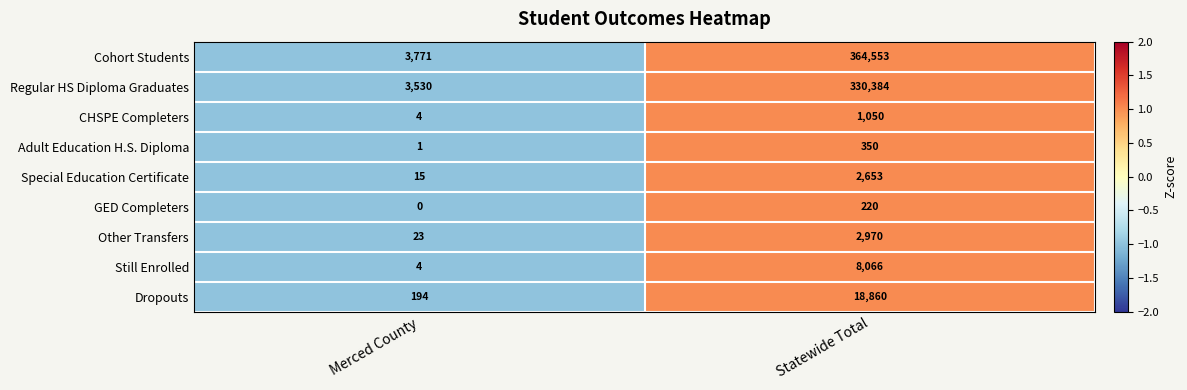

Which series changed the most between Merced County and Statewide Total?

Cohort Students